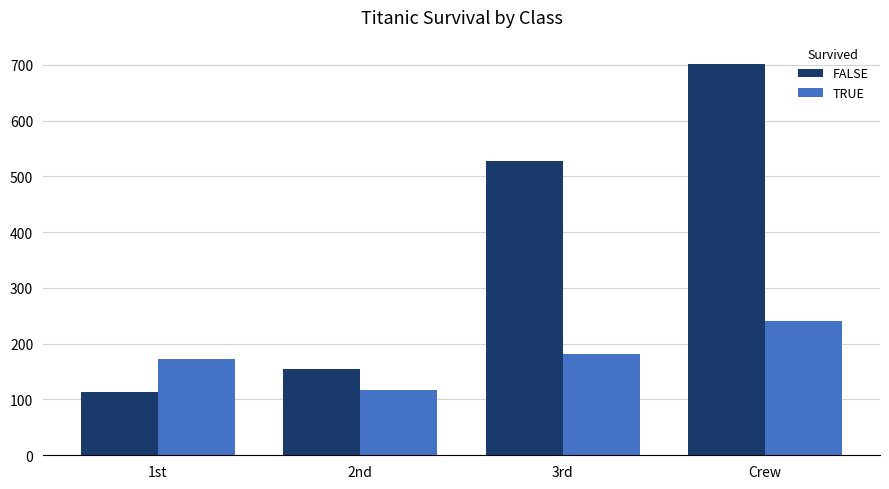

At how many categories does at least one series exceed 355?

2